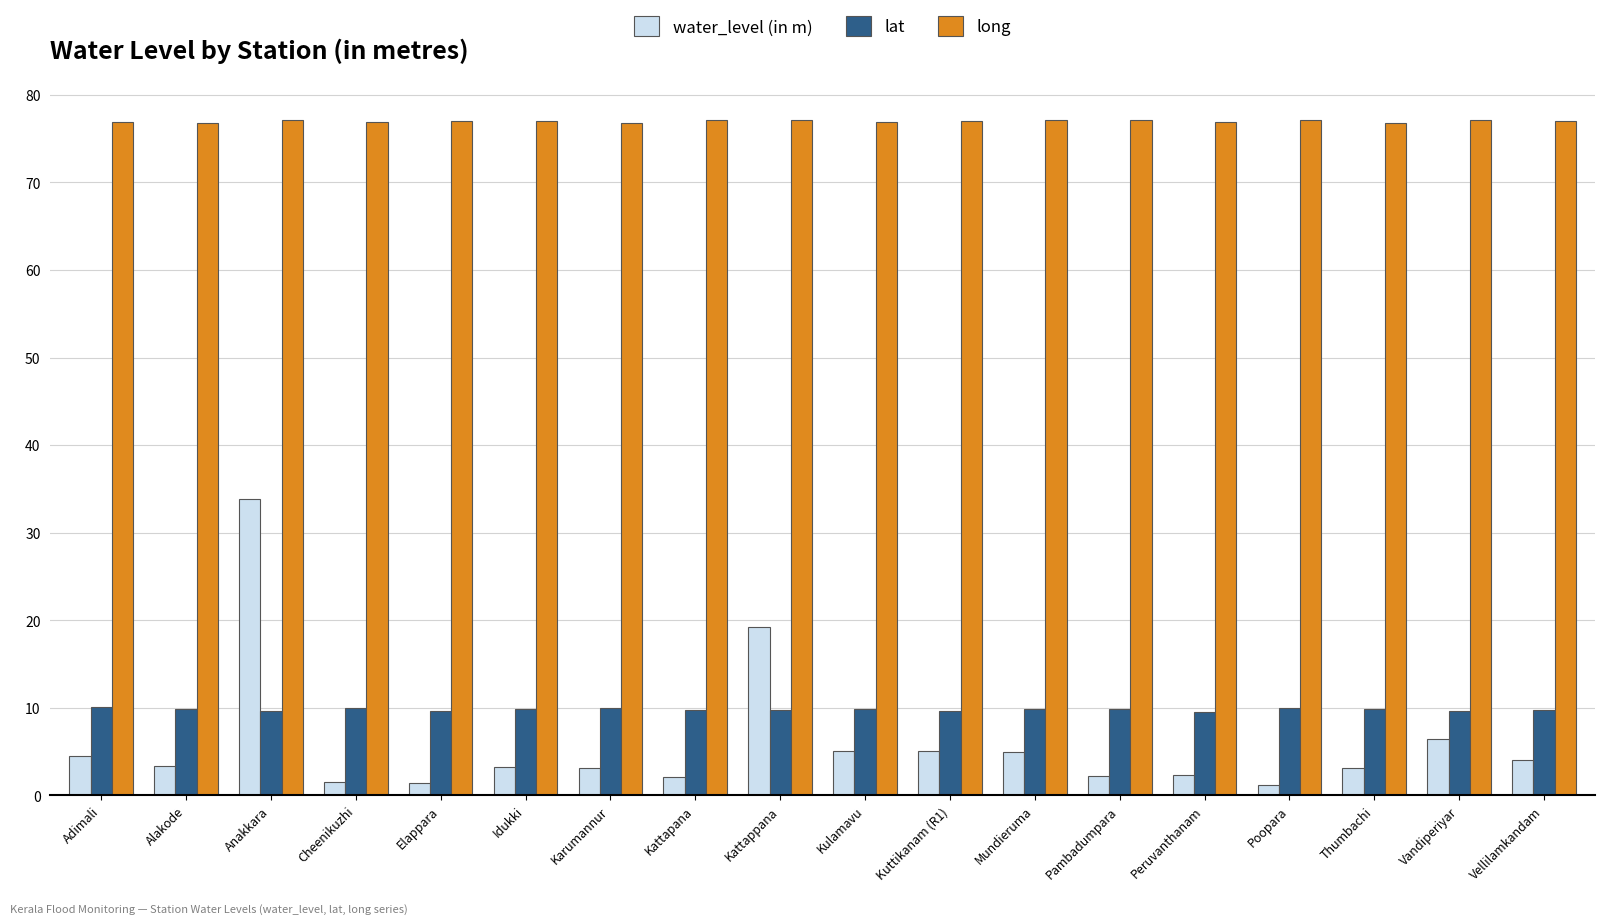

Which series has the widest spread of values?

water_level (in m)